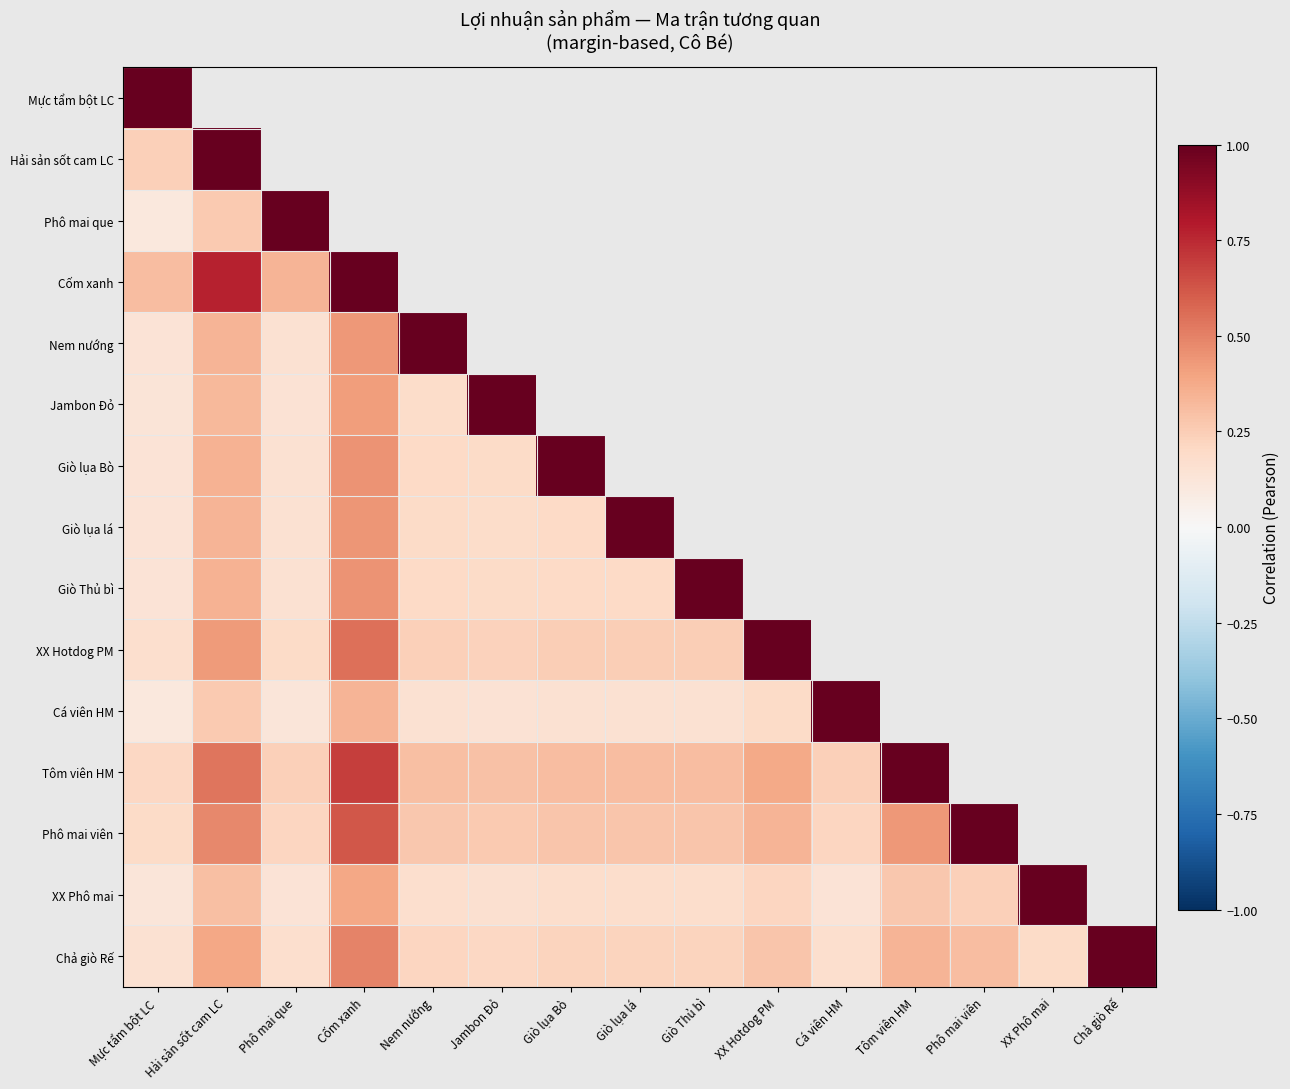

The Phô mai viên series shows 0.2 at Phô mai que. True or false?

True